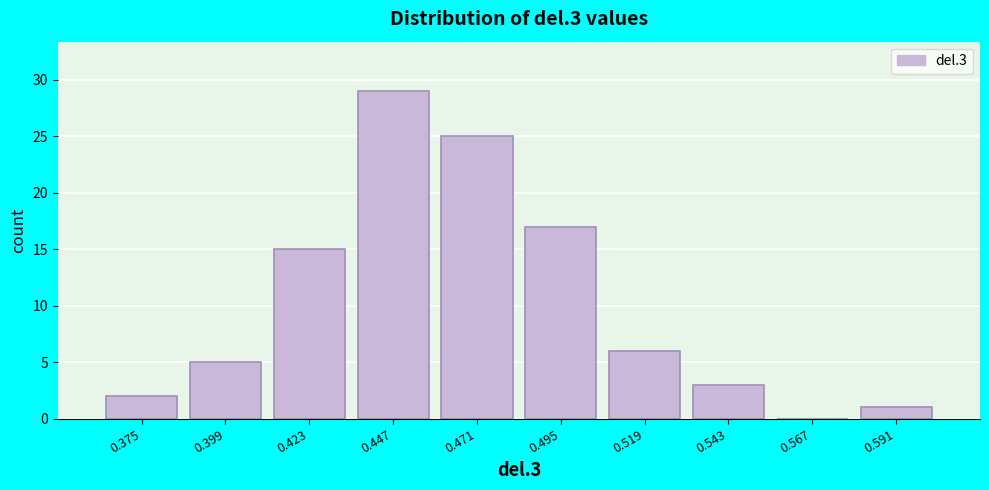

Reading right to left, what are all the values shown in this chart?

0.591=1	0.567=0	0.543=3	0.519=6	0.495=17	0.471=25	0.447=29	0.423=15	0.399=5	0.375=2